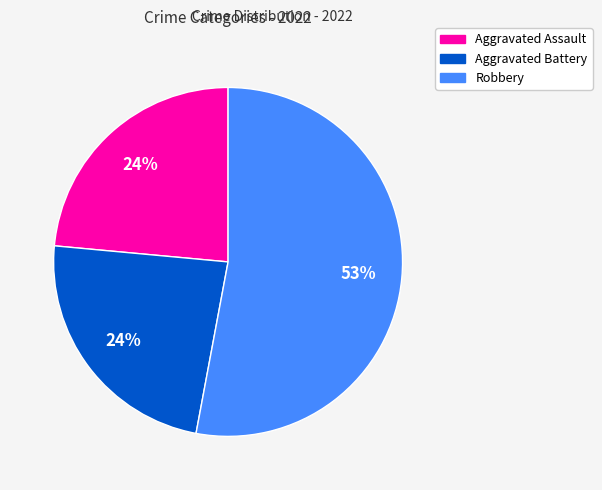

Is there any slice that represents more than half of the pie?

Yes